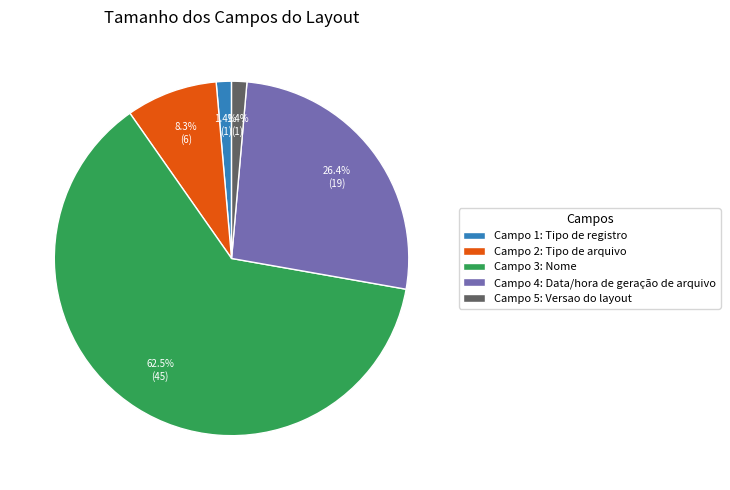

What is the total percentage of Campo 3: Nome and Campo 5: Versao do layout?

63.9%